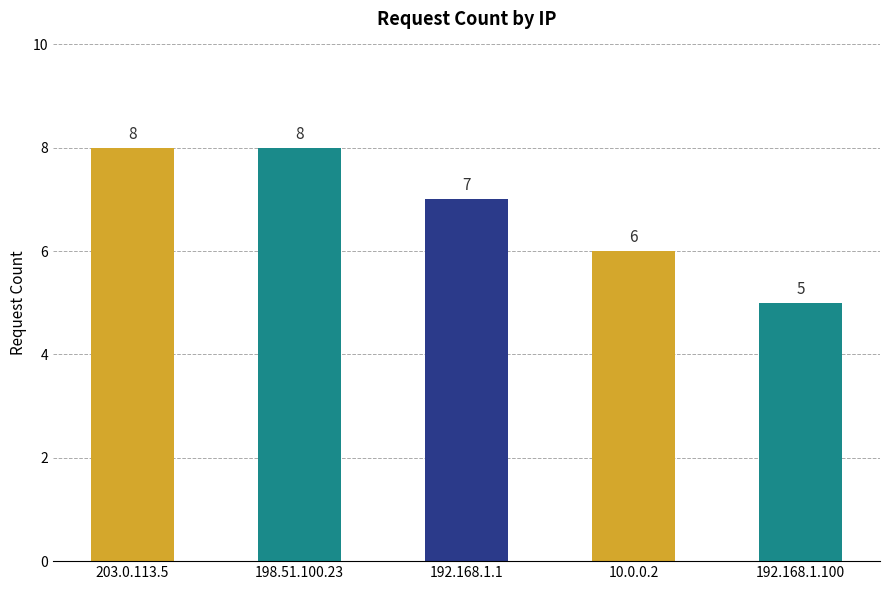

What is the label of the 4th bar from the right?

198.51.100.23